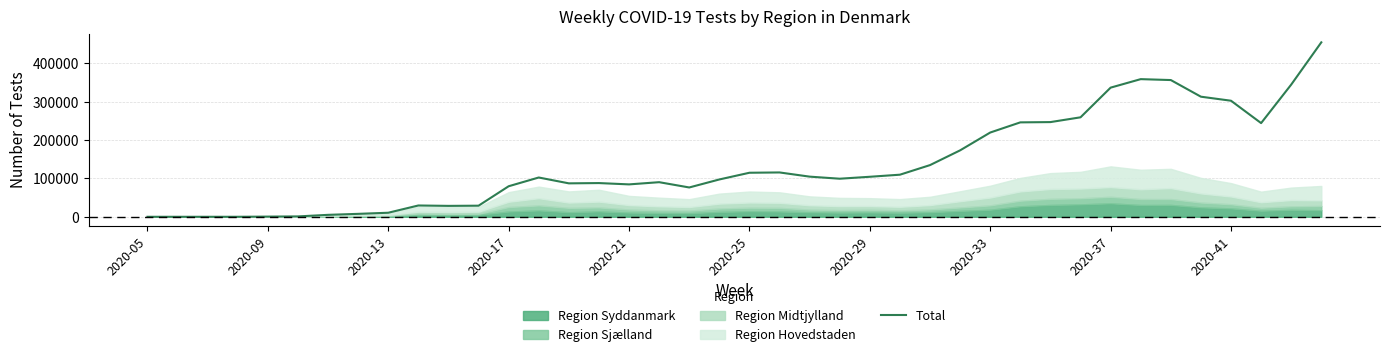

True or false: the data shows 312799 at 35.

True